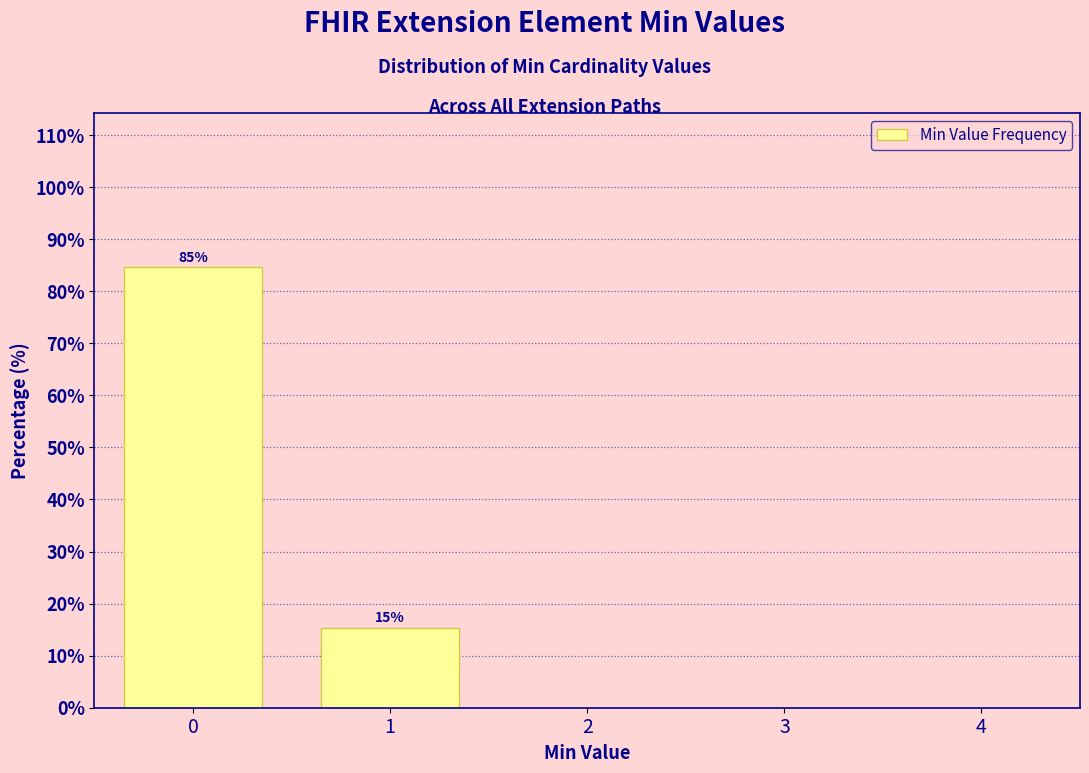

Reading right to left, what are all the values shown in this chart?

4=0.0	3=0.0	2=0.0	1=15.4	0=84.6